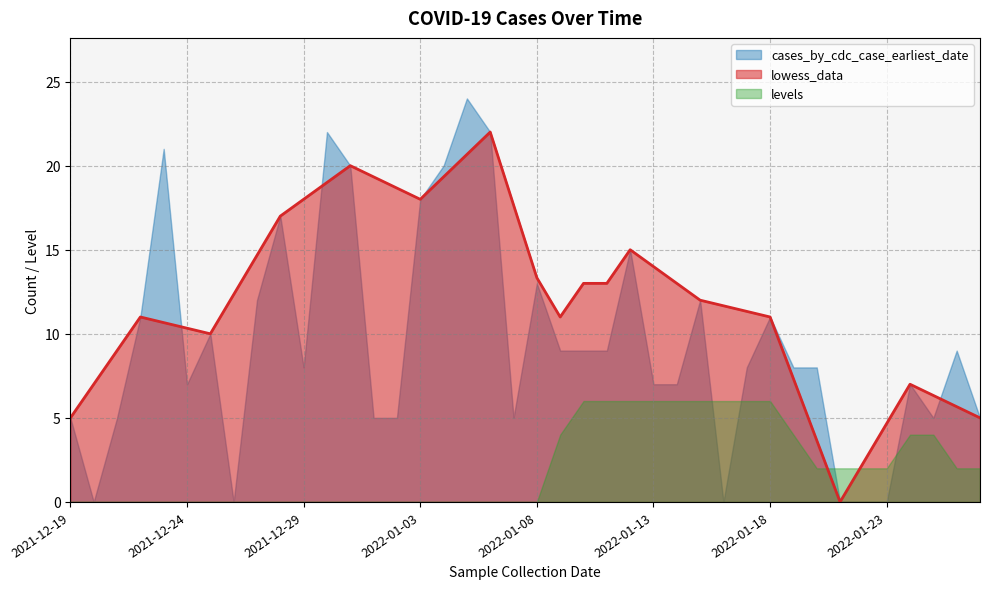

At which label does cases_by_cdc_case_earliest_date first exceed 8?

2021-12-22